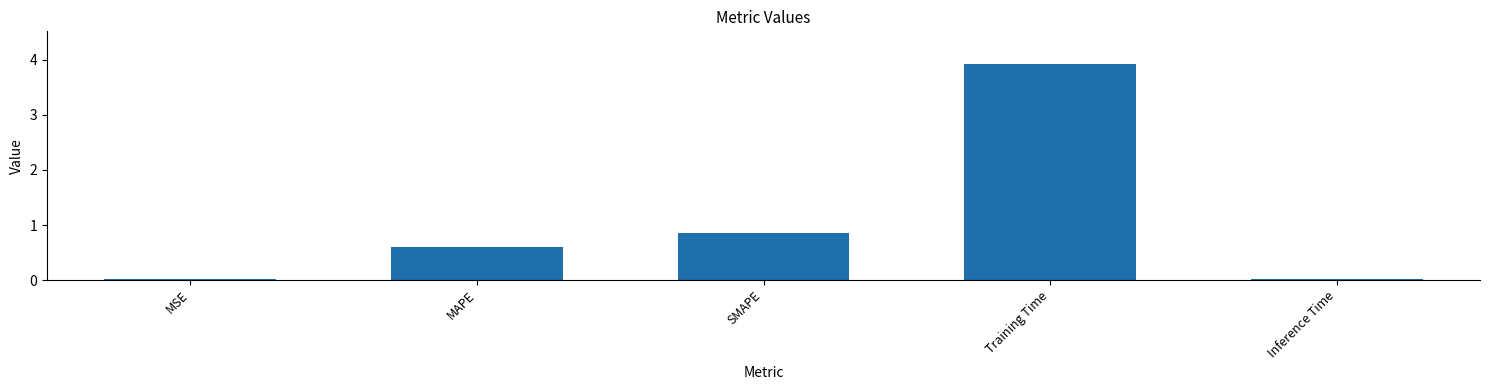

The value at MAPE is 0.3. True or false?

False